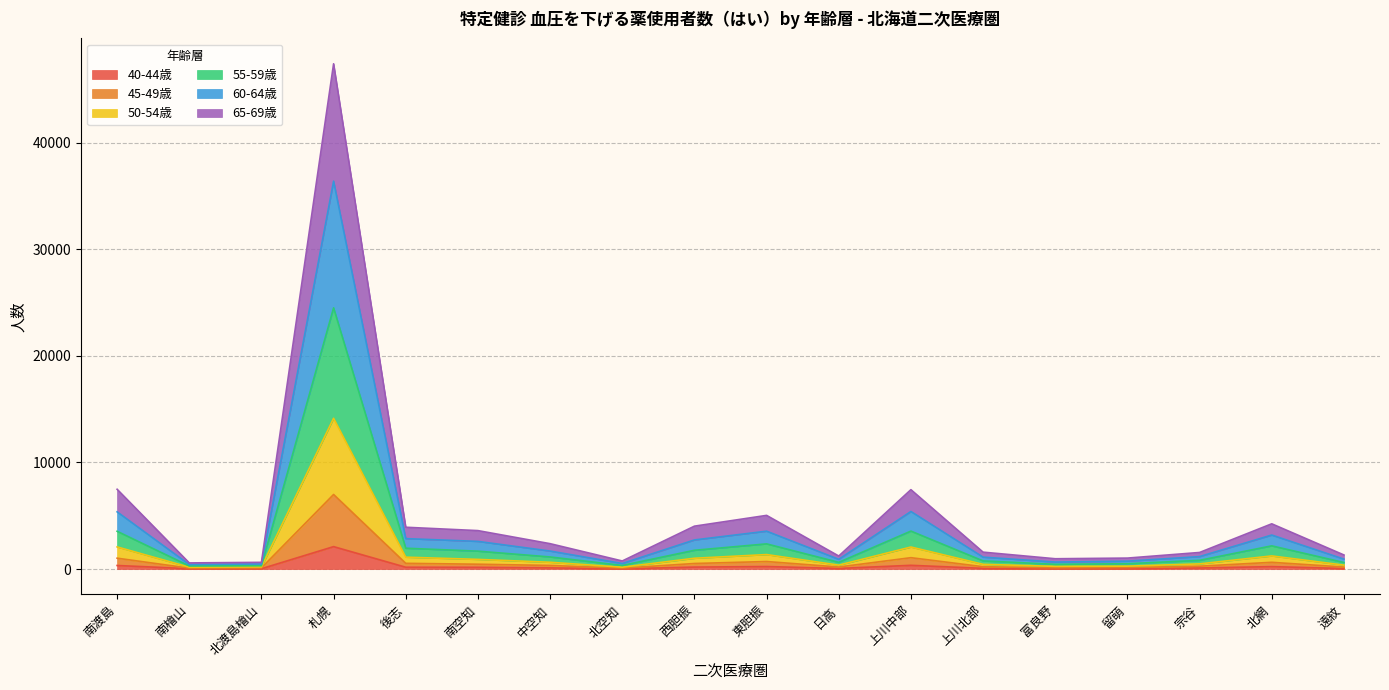

At which category is the sum across all series the highest?

札幌